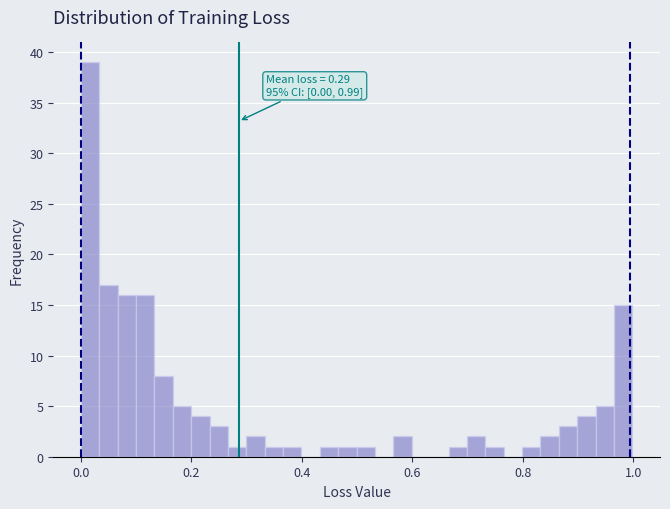

Read against the x-axis, roughly where is the centre of the tallest bar?

0.02